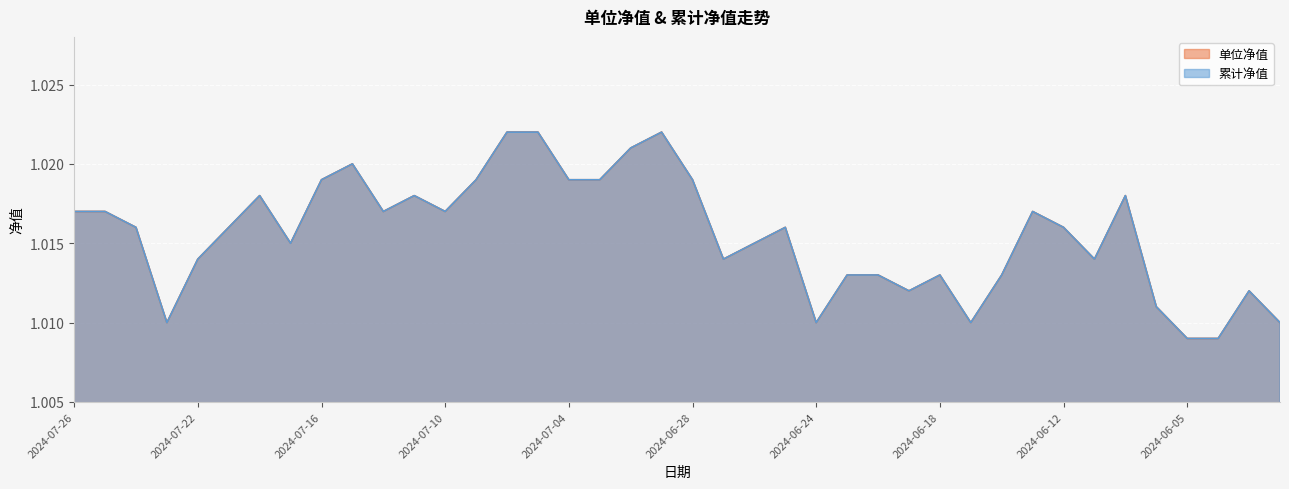

Which has a higher value, 2024-07-03 or 2024-06-28?

2024-07-03